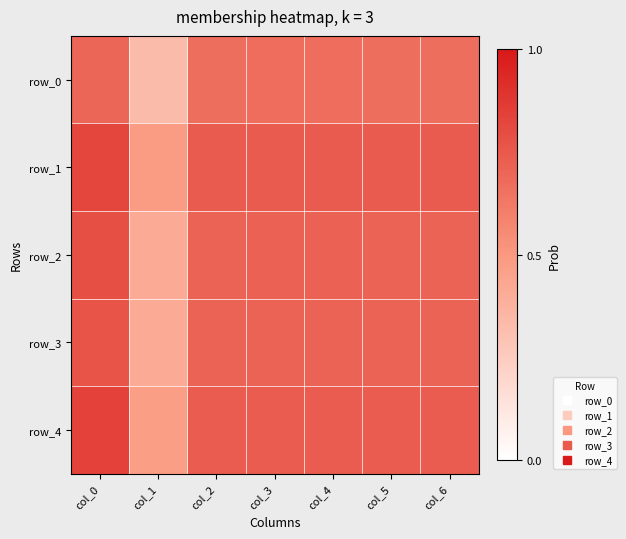

At which label is row_4 closest to 0?

col_1